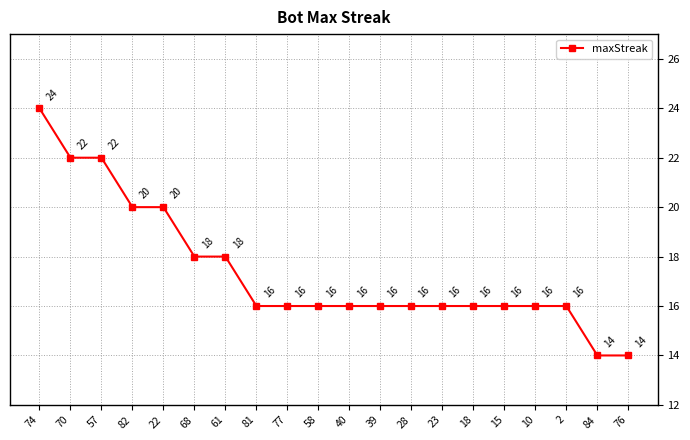

What is the label of the 11th point from the left?

40